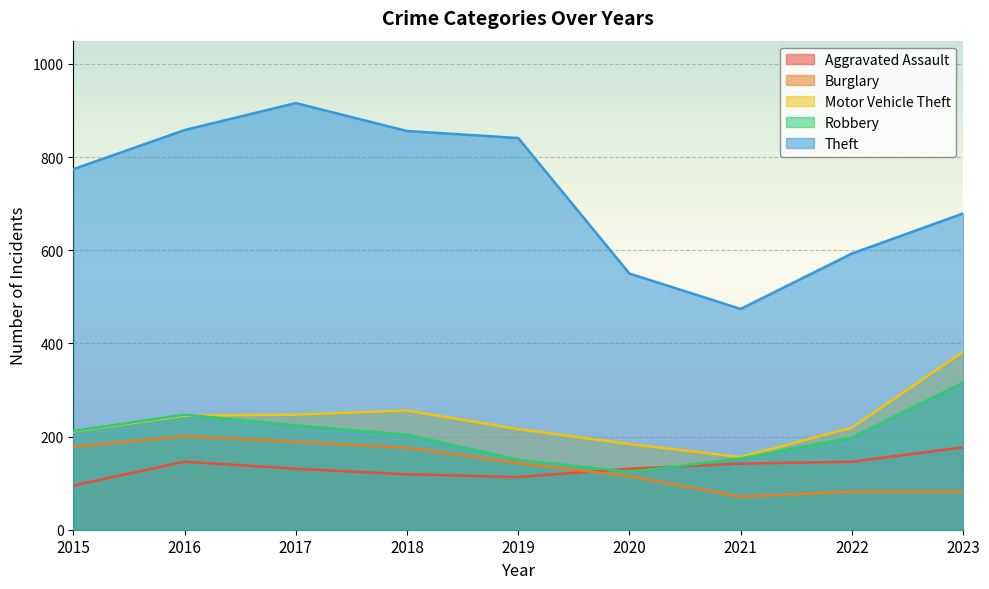

At 2020, list the series in order from largest to smallest.

Theft, Motor Vehicle Theft, Aggravated Assault, Robbery, Burglary